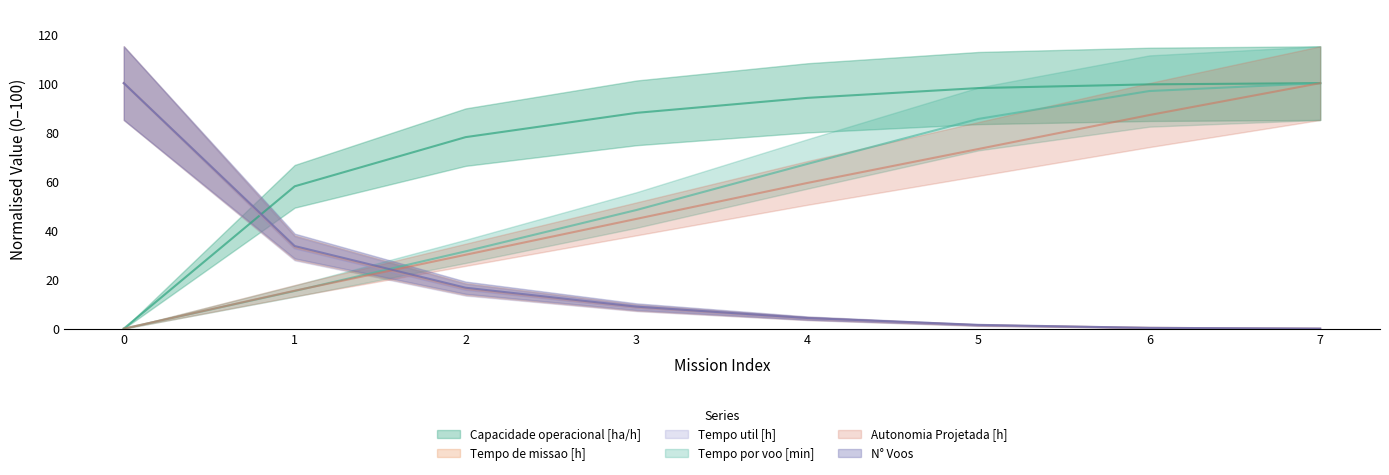

Reading left to right, what are all the values shown in this chart?

Capacidade operacional [ha/h]: 0=0.0	1=58.0	2=78.0	3=87.9	4=94.0	5=98.0	6=99.5	7=100.0
Tempo de missao [h]: 0=100.0	1=33.0	2=16.1	3=8.6	4=4.2	5=1.4	6=0.3	7=0.0
Tempo util [h]: 0=100.0	1=32.7	2=15.8	3=8.4	4=4.1	5=1.3	6=0.3	7=0.0
Tempo por voo [min]: 0=0.0	1=15.3	2=31.5	3=48.3	4=67.1	5=85.4	6=96.8	7=100.0
Autonomia Projetada [h]: 0=0.0	1=15.4	2=30.1	3=44.7	4=59.3	5=73.2	6=87.0	7=100.0
N° Voos: 0=100.0	1=33.6	2=16.7	3=9.0	4=4.3	5=1.5	6=0.3	7=0.0